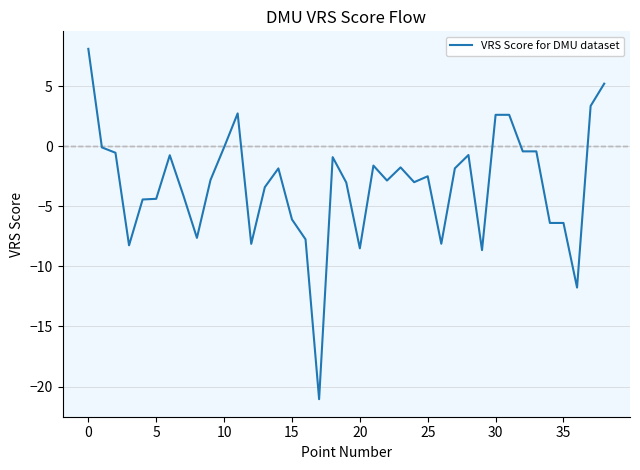

Is this an area chart (filled region under the line)?

No